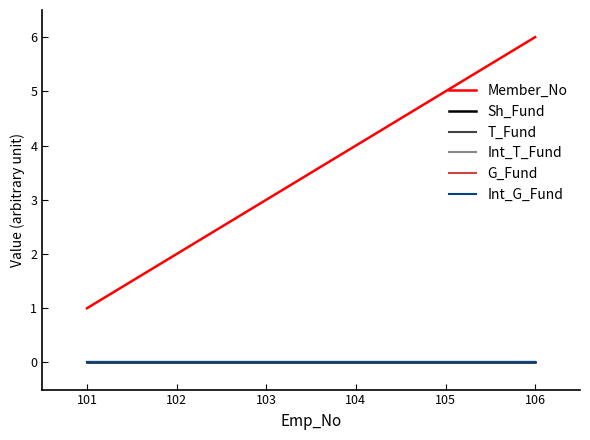

True or false: Int_T_Fund and Member_No intersect in this chart.

False